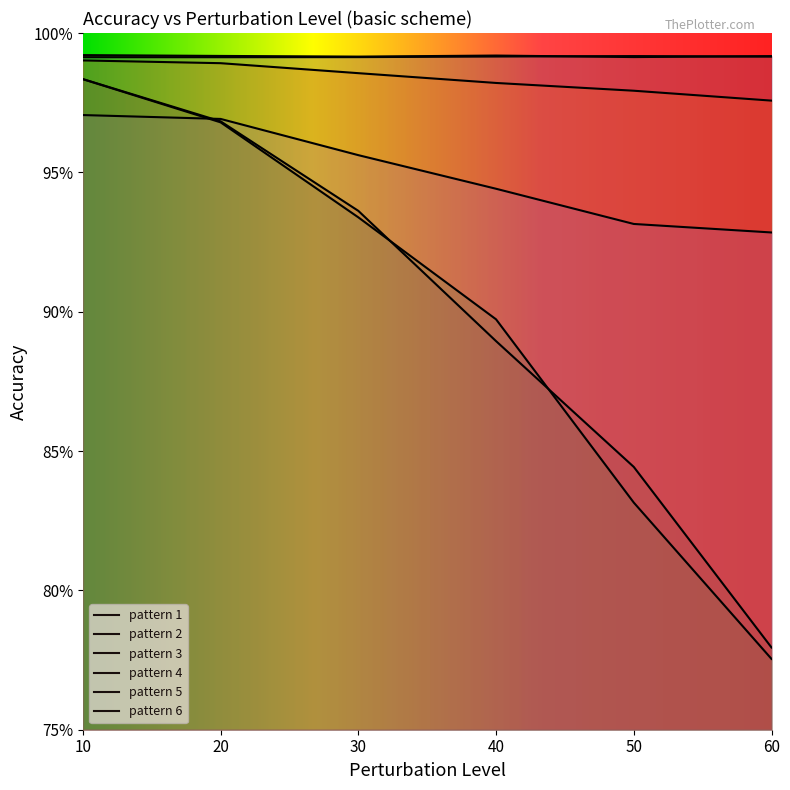

True or false: pattern 3 has a value of 1.3 at 10.

False